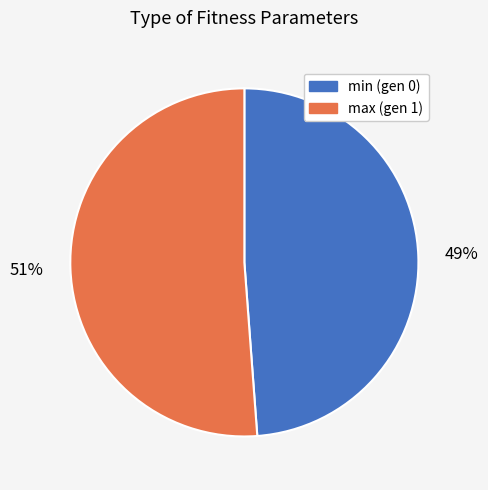

Which slice is the smallest?

min (gen 0)